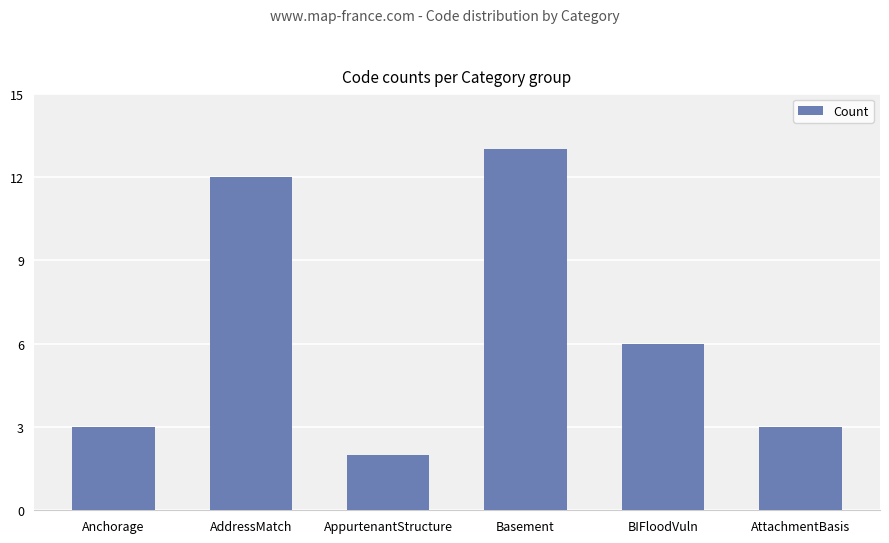

What is the label of the 5th bar from the left?

BIFloodVuln